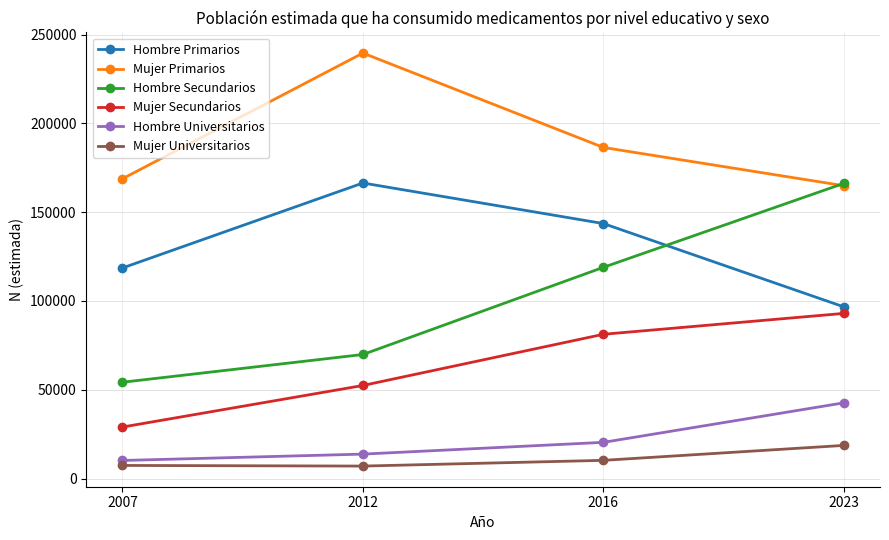

True or false: Mujer Primarios and Hombre Primarios intersect in this chart.

False